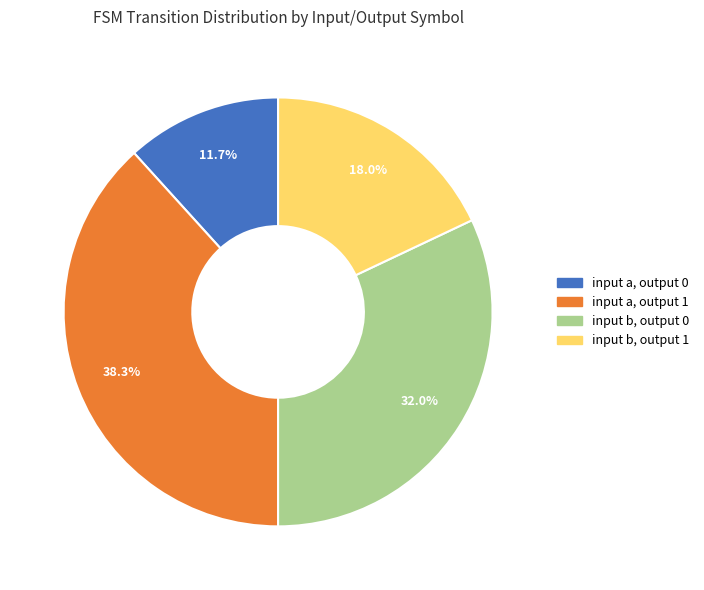

Is input b, output 1 the majority of the pie?

No